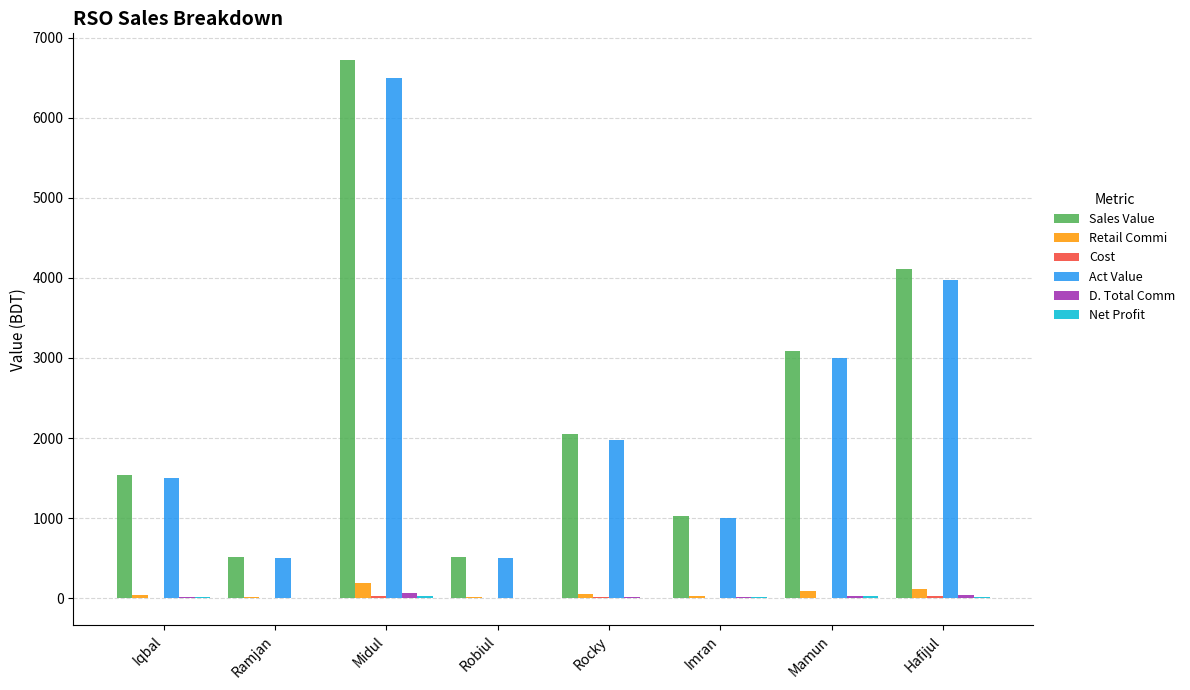

At which category is the sum across all series the highest?

Midul